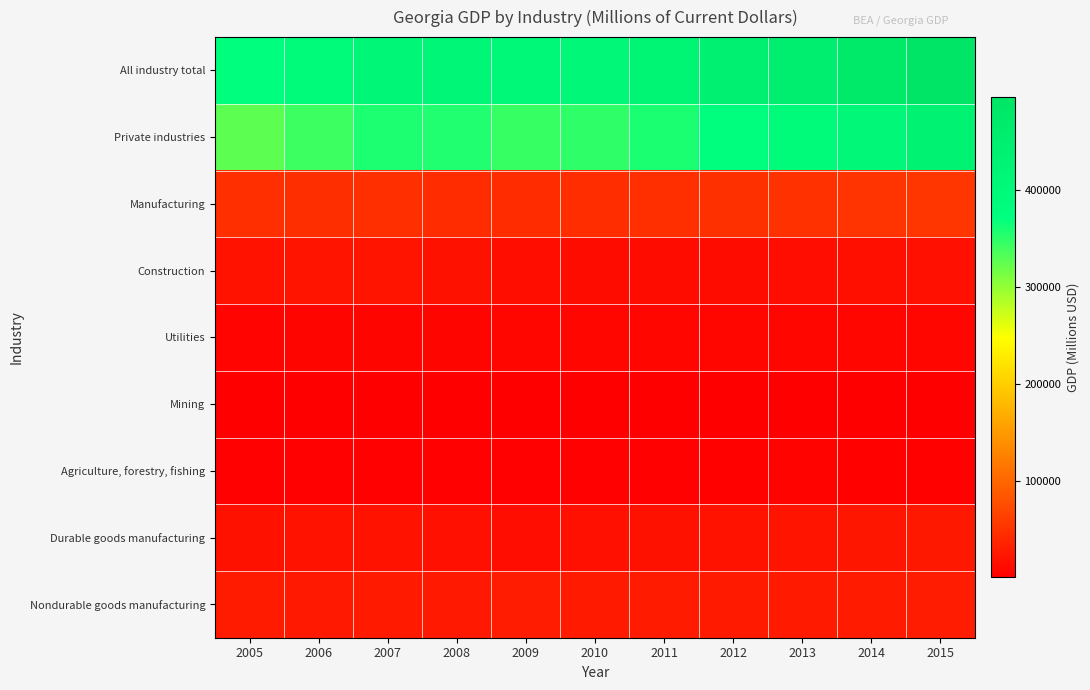

Reading right to left, transcribe all the data shown in this chart.

All industry total: 2015=495727	2014=471879	2013=450934	2012=434978	2011=418917	2010=407999	2009=402728	2008=410778	2007=411730	2006=393920	2005=376626
Private industries: 2015=432612	2014=409998	2013=390162	2012=374889	2011=359293	2010=349104	2009=345984	2008=356435	2007=358116	2006=342259	2005=326956
Manufacturing: 2015=54818	2014=52771	2013=49847	2012=48843	2011=47662	2010=45707	2009=44969	2008=44948	2007=47493	2006=46554	2005=47605
Construction: 2015=18144	2014=16626	2013=15265	2012=14191	2011=14027	2010=14417	2009=15934	2008=18984	2007=22020	2006=21685	2005=20122
Utilities: 2015=9071	2014=8445	2013=8225	2012=8540	2011=9091	2010=8602	2009=8223	2008=7626	2007=7450	2006=7493	2005=6651
Mining: 2015=1117	2014=1288	2013=1196	2012=1116	2011=1158	2010=1253	2009=1251	2008=1272	2007=1507	2006=1426	2005=1323
Agriculture, forestry, fishing: 2015=4577	2014=4629	2013=5096	2012=4552	2011=3594	2010=3650	2009=3582	2008=3952	2007=3462	2006=3208	2005=3660
Durable goods manufacturing: 2015=25439	2014=23879	2013=22072	2012=20857	2011=19084	2010=18020	2009=15550	2008=18401	2007=19905	2006=19478	2005=19039
Nondurable goods manufacturing: 2015=29378	2014=28892	2013=27775	2012=27987	2011=28578	2010=27687	2009=29419	2008=26547	2007=27589	2006=27076	2005=28566